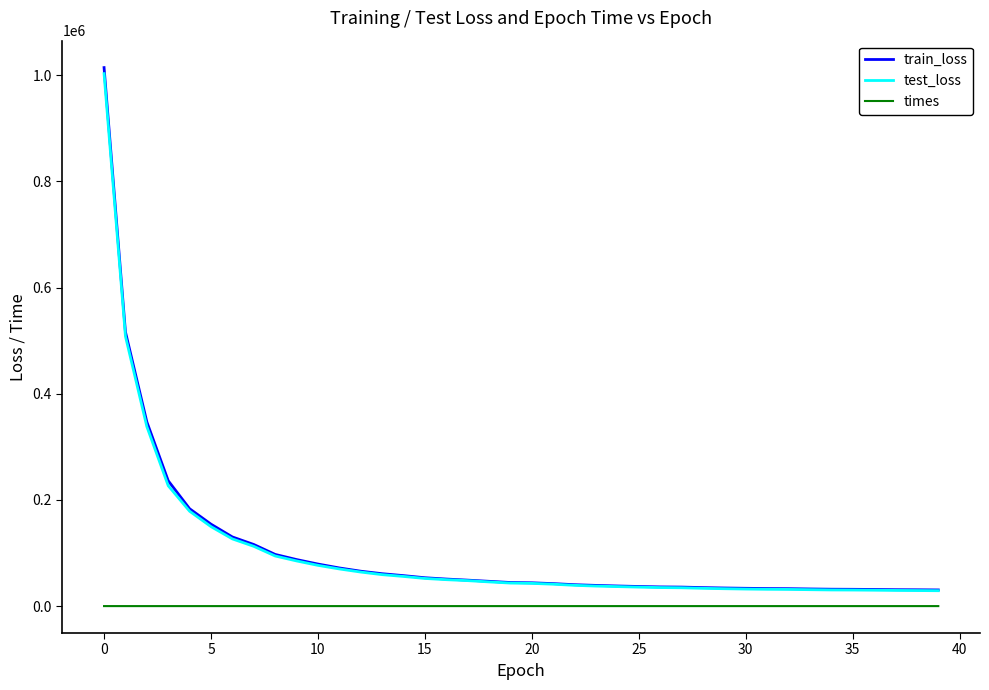

True or false: test_loss and times cross at least once.

False